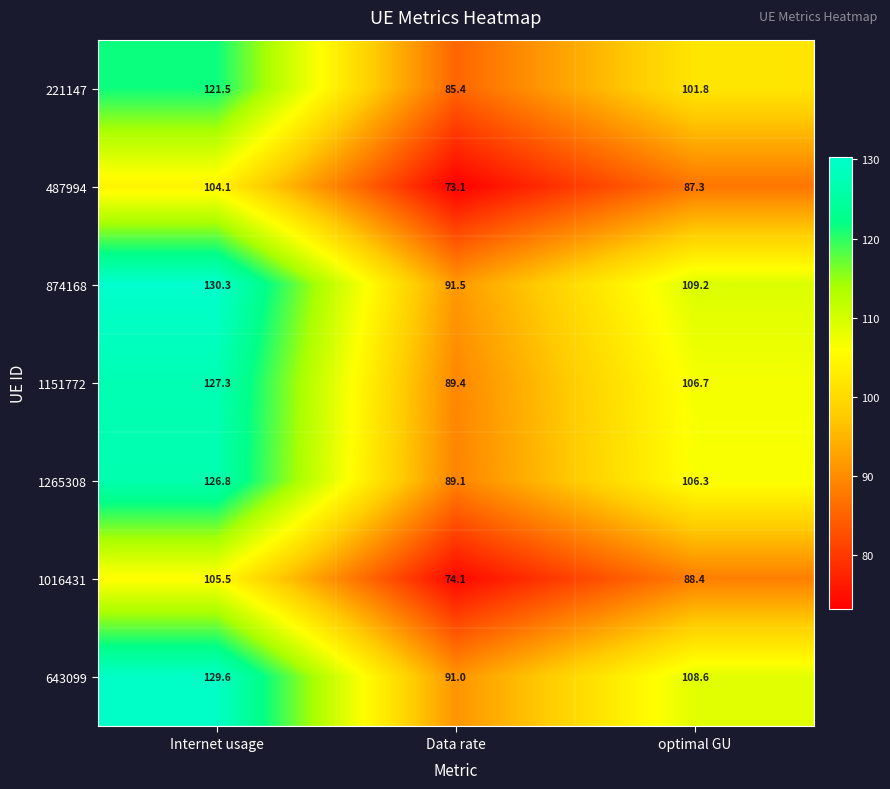

Rank the series at optimal GU from lowest to highest value.

487994, 1016431, 221147, 1265308, 1151772, 643099, 874168